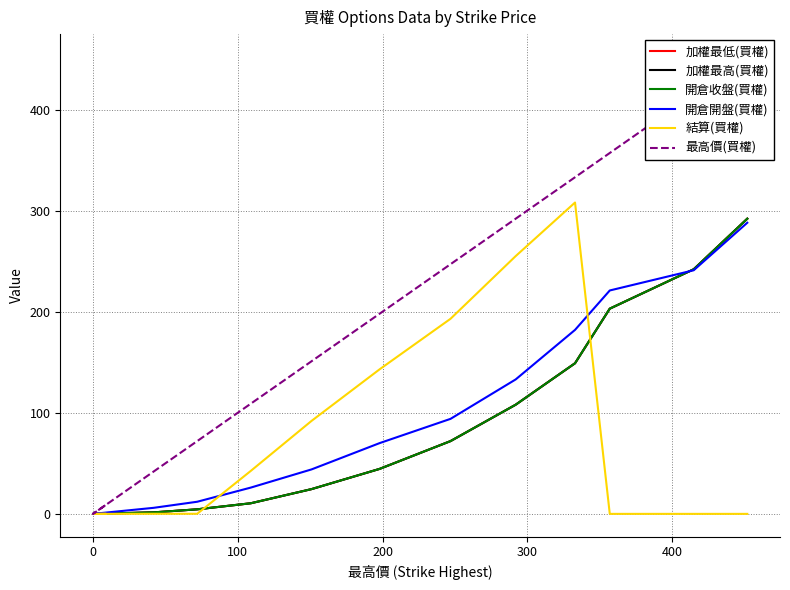

Is this an area chart (filled region under the line)?

No